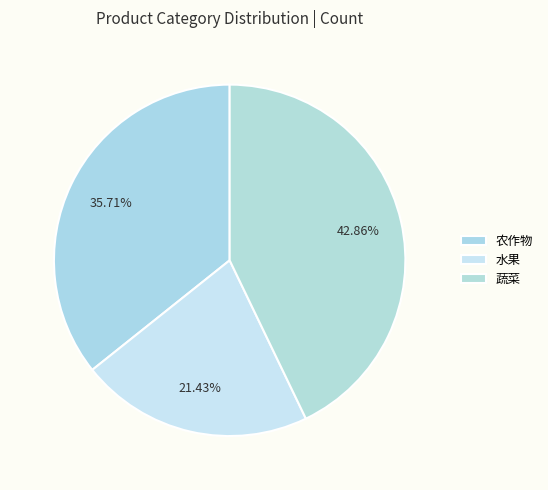

To the nearest percent, what is the difference between the 水果 and 蔬菜 slice percentages?

21%